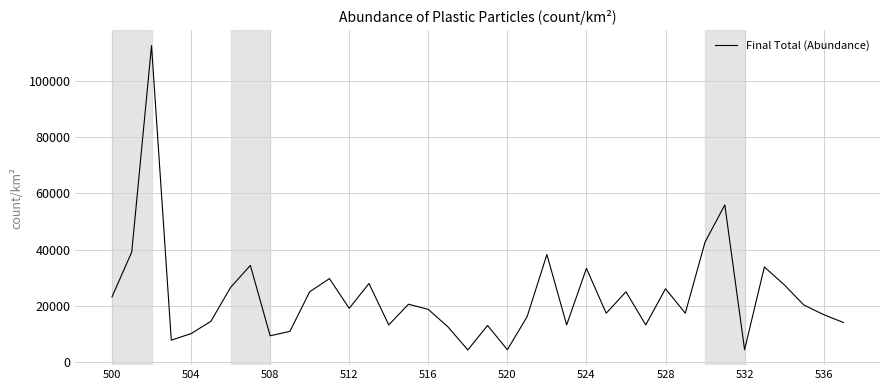

What is the maximum value shown in the chart?

112500.0